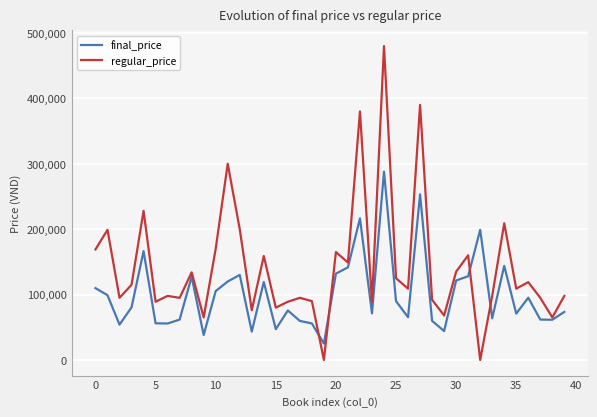

Which series has the largest total across all categories?

regular_price